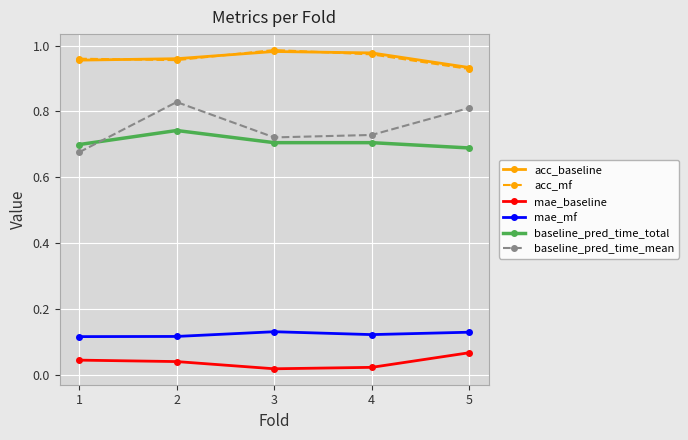

What are all the series names shown in the legend?

acc_baseline, acc_mf, mae_baseline, mae_mf, baseline_pred_time_total, baseline_pred_time_mean